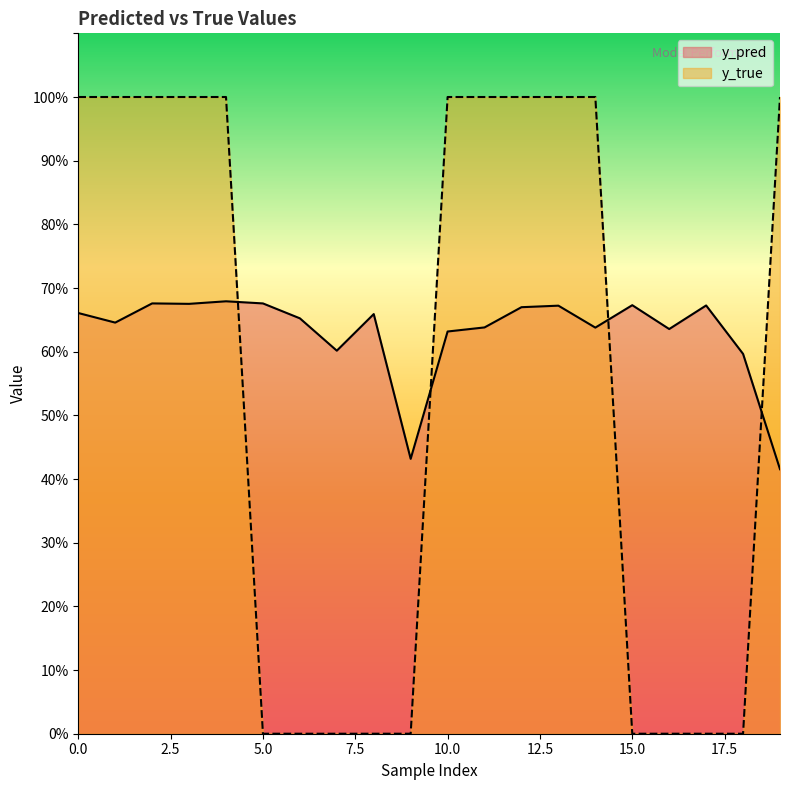

Reading left to right, what are all the values shown in this chart?

y_pred: 0.7	0.6	0.7	0.7	0.7	0.7	0.7	0.6	0.7	0.4	0.6	0.6	0.7	0.7	0.6	0.7	0.6	0.7	0.6	0.4
y_true: 1.0	1.0	1.0	1.0	1.0	0.0	0.0	0.0	0.0	0.0	1.0	1.0	1.0	1.0	1.0	0.0	0.0	0.0	0.0	1.0